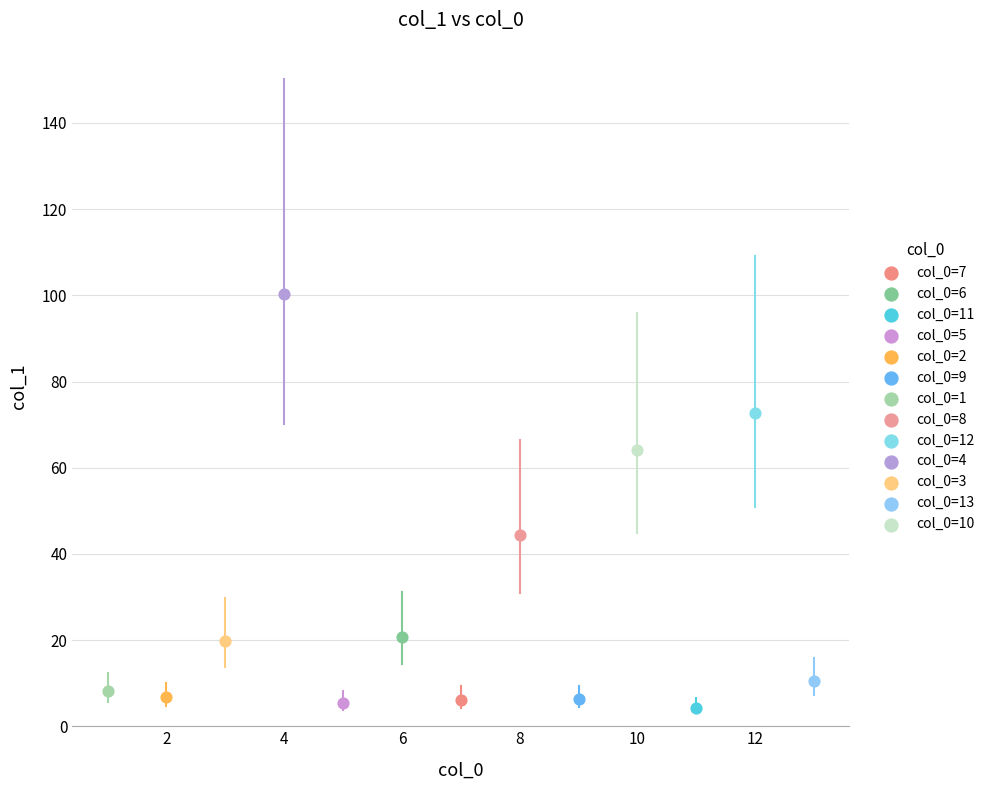

What are all the series names shown in the legend?

col_0=7, col_0=6, col_0=11, col_0=5, col_0=2, col_0=9, col_0=1, col_0=8, col_0=12, col_0=4, col_0=3, col_0=13, col_0=10